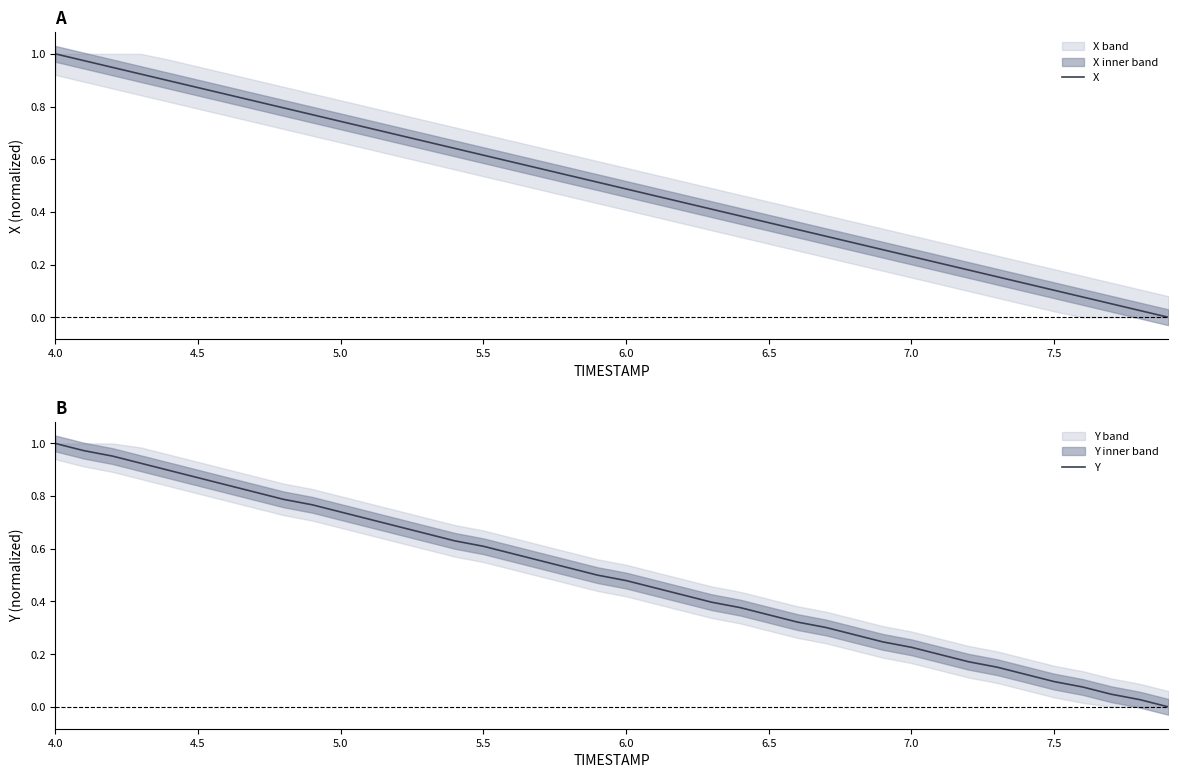

How many distinct data groups are displayed?

2